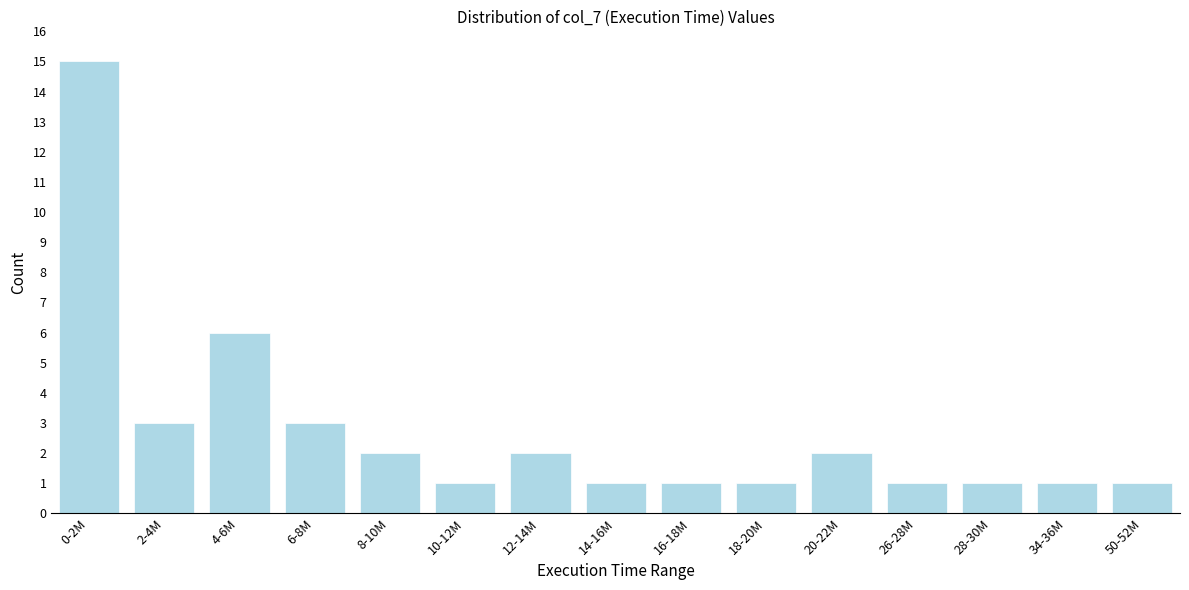

Reading left to right, what are all the values shown in this chart?

0-2M=15	2-4M=3	4-6M=6	6-8M=3	8-10M=2	10-12M=1	12-14M=2	14-16M=1	16-18M=1	18-20M=1	20-22M=2	26-28M=1	28-30M=1	34-36M=1	50-52M=1